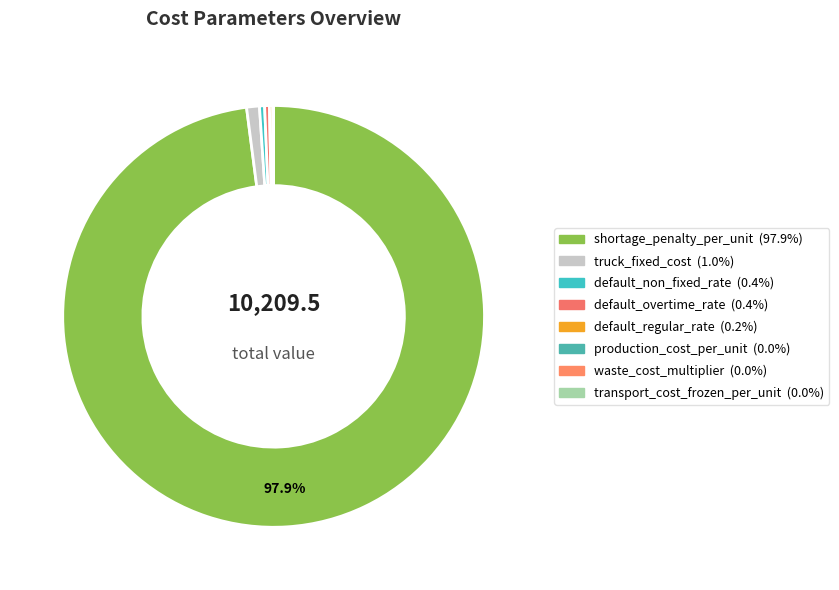

Which category has the biggest portion of the pie?

shortage_penalty_per_unit